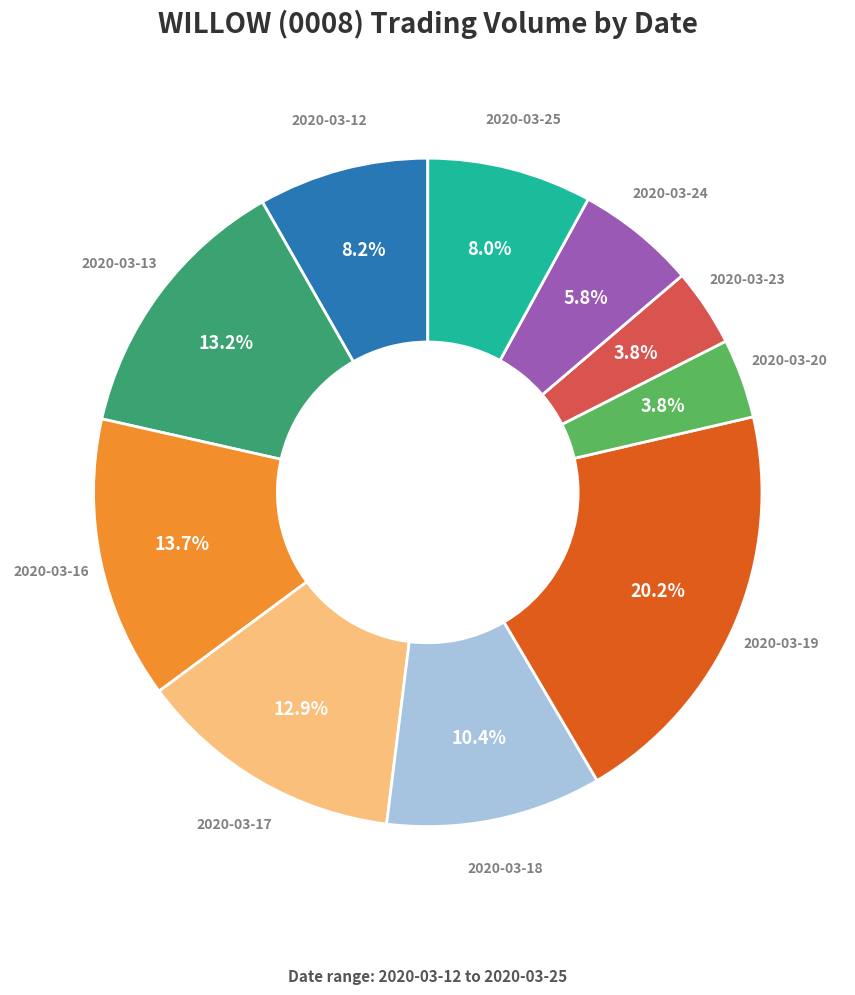

Which slice is the largest?

2020-03-19